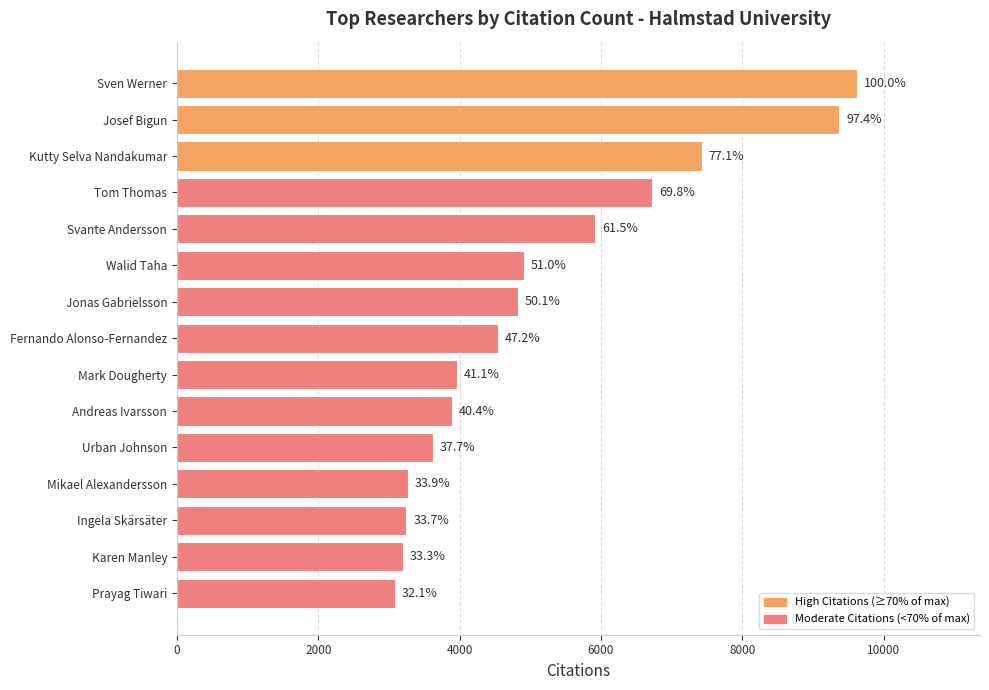

How many bars are there in total?

15